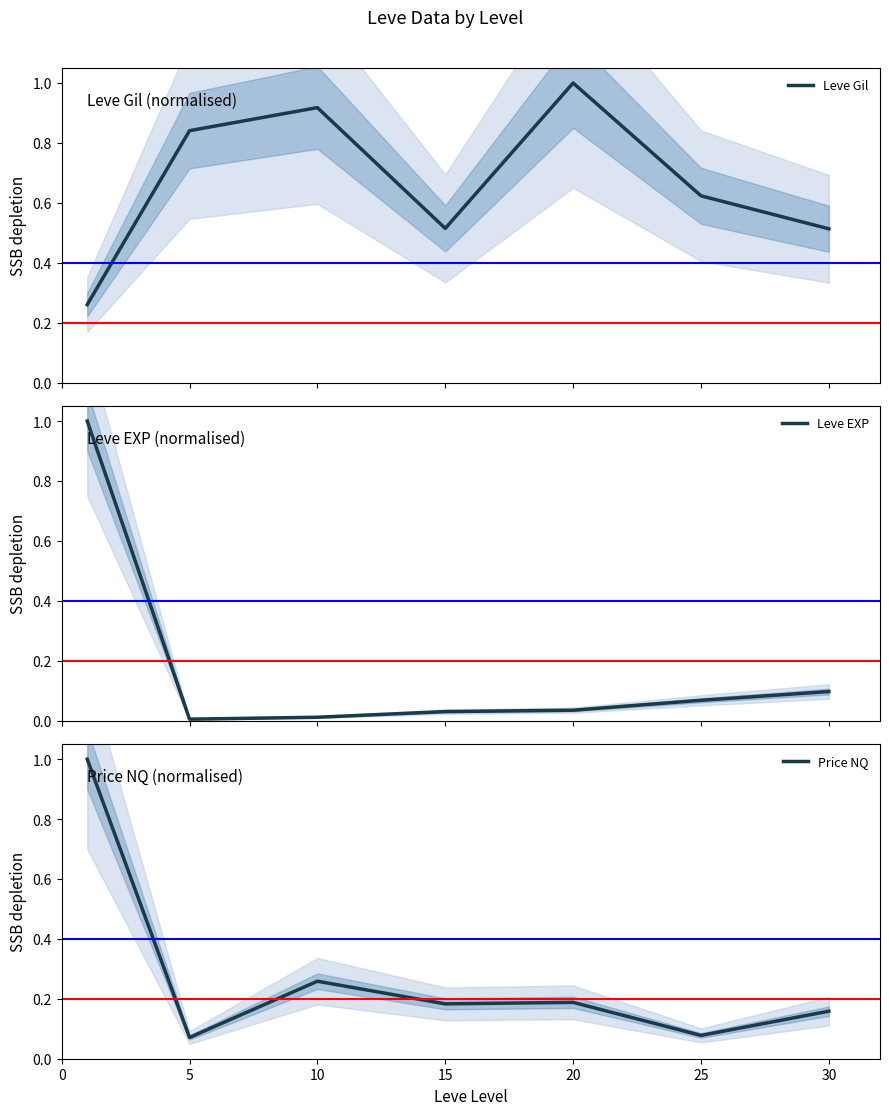

What is the difference between the highest and lowest values at 20?

1.0